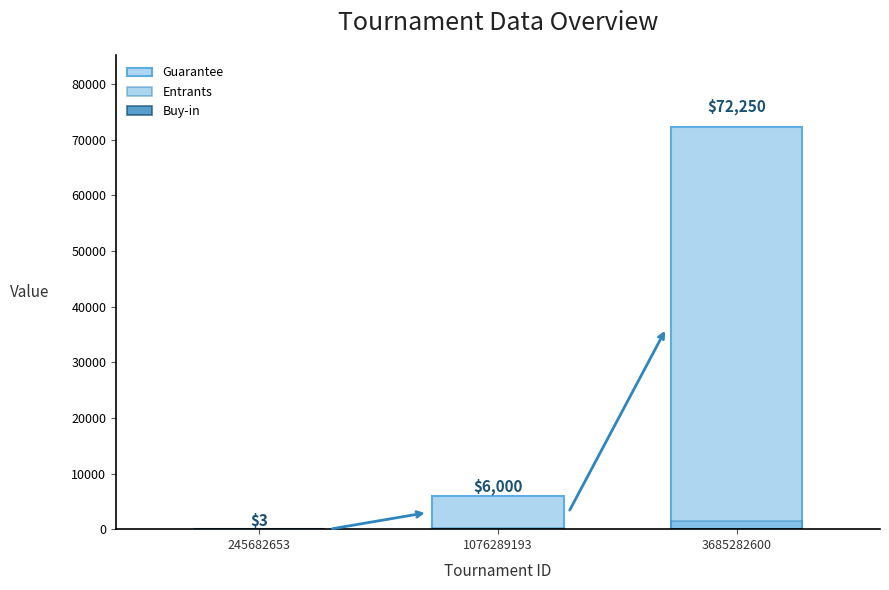

Reading left to right, list all the values displayed in this chart.

Buy-in: 1	20	55
Guarantee: 3	6000	72250
Entrants: 3	193	1445